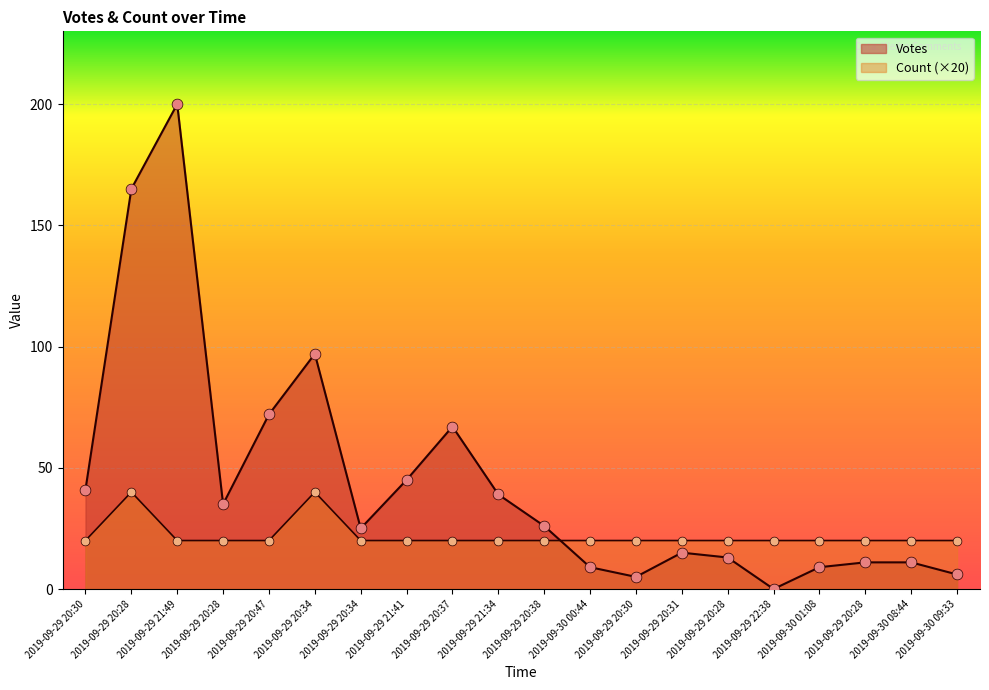

Which series has the largest total across all categories?

Votes